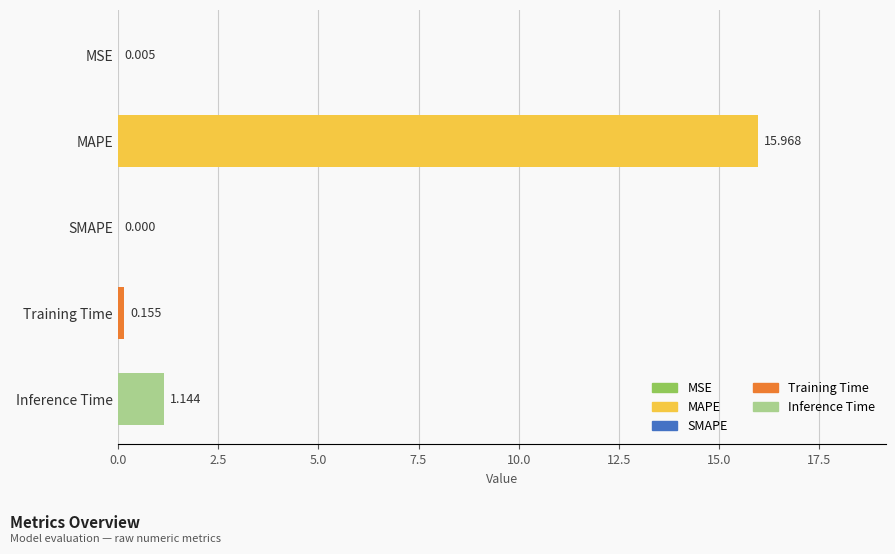

Between MSE and MAPE, which is larger?

MAPE